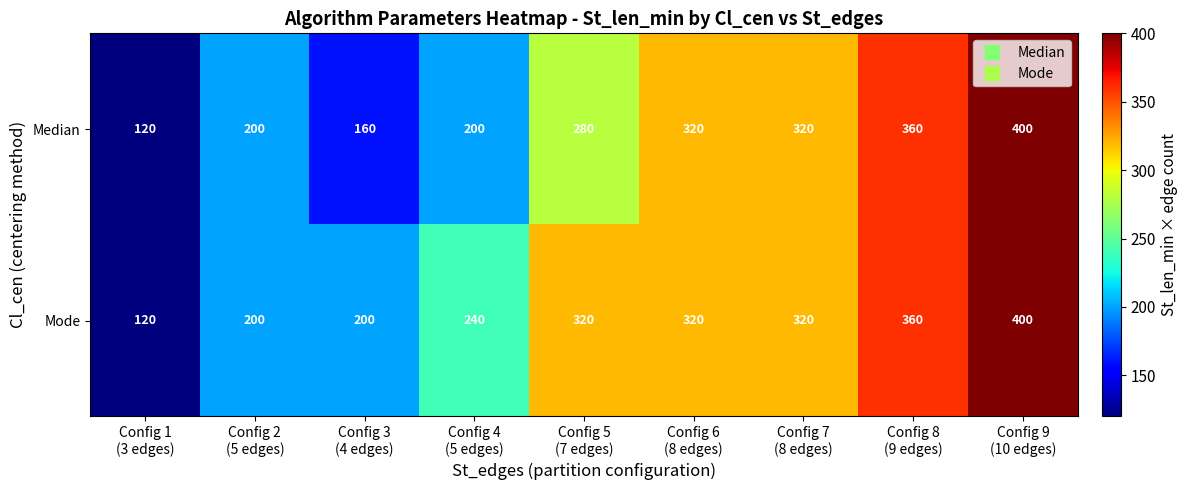

List the series in order of their overall mean, highest first.

Mode, Median